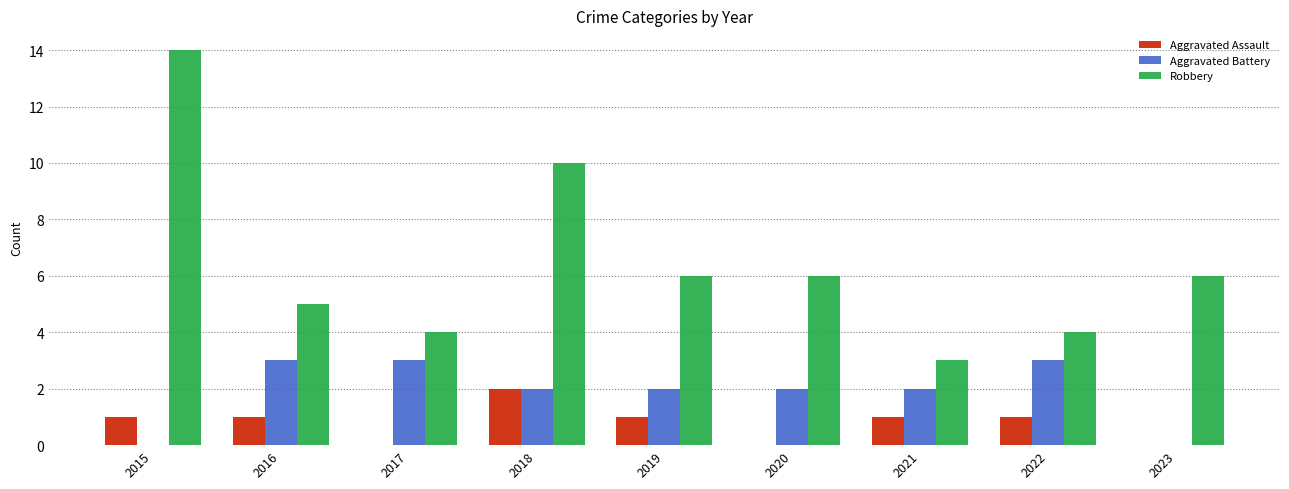

What is the spread (max minus min) of values at 2020?

6